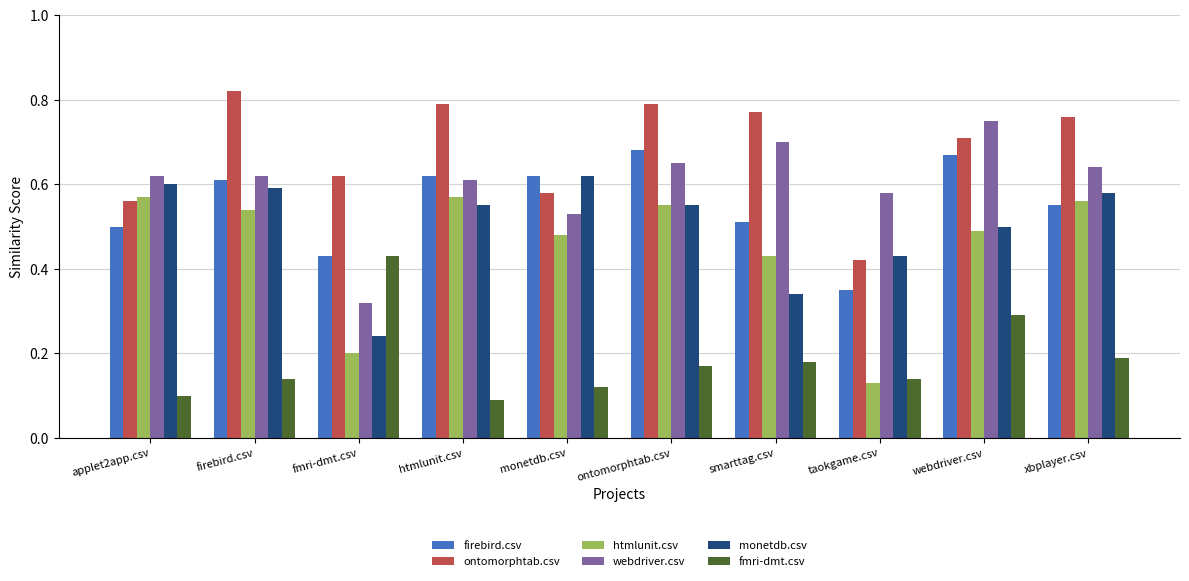

What is the sum of all firebird.csv values?

5.5